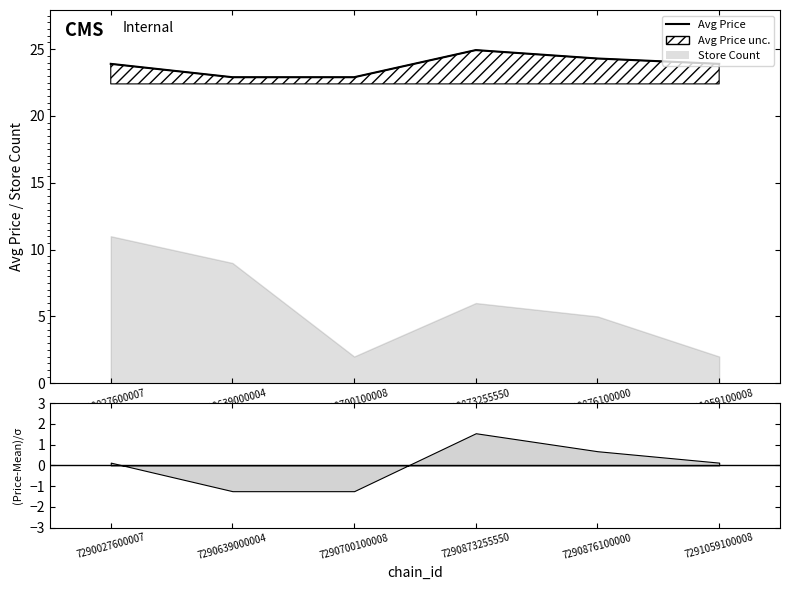

What is the ratio of the value at 7290700100008 to the value at 7291059100008?

1.0